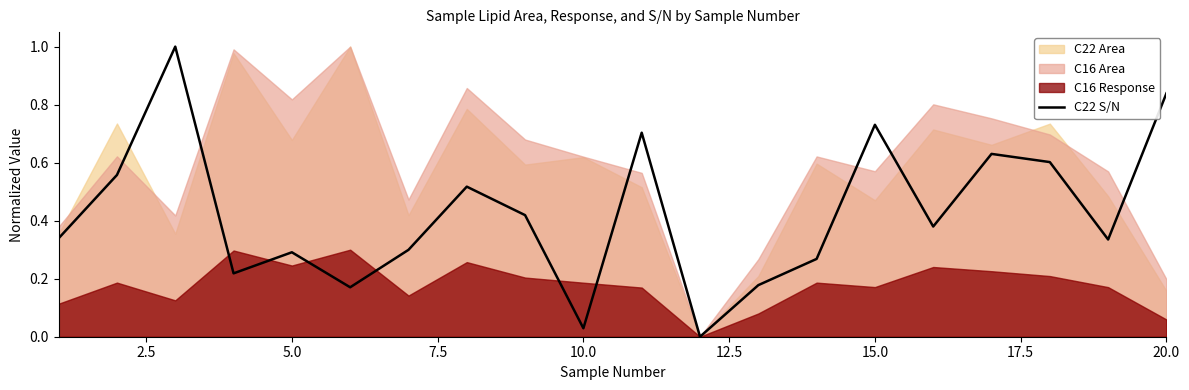

Does the chart have visible grid lines?

No